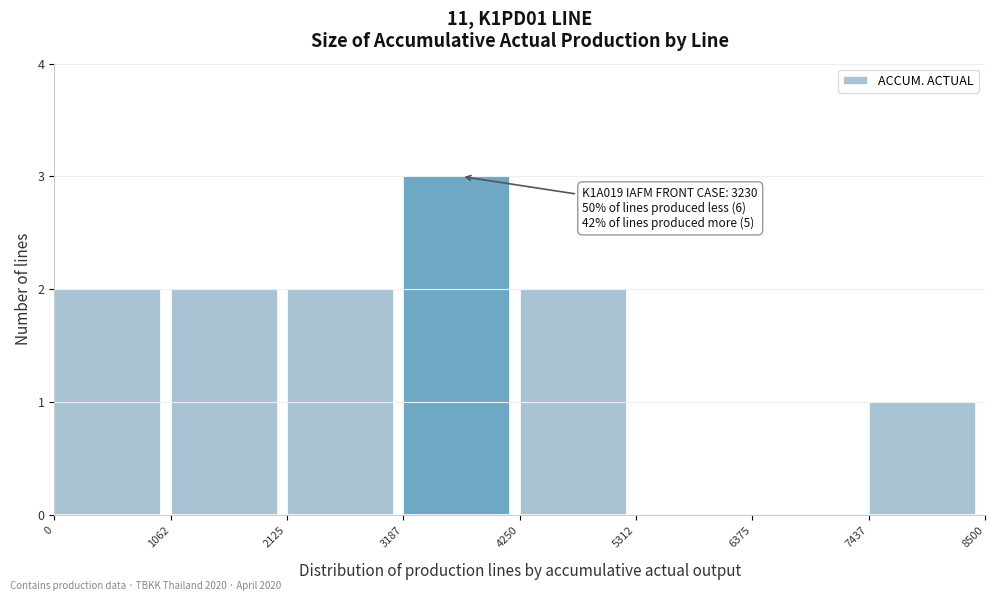

Which range on the x-axis has the tallest bar?

3187 to 4250